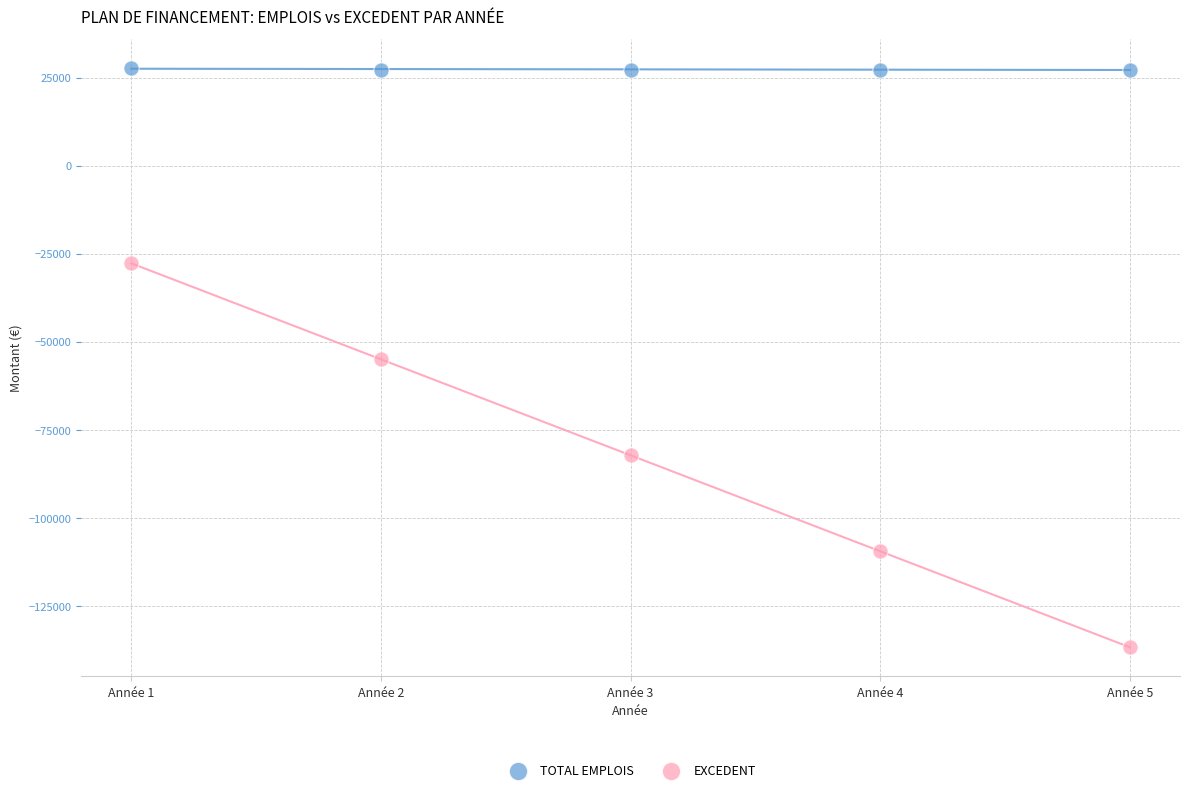

Across all data points, what is the average X value?

3.0